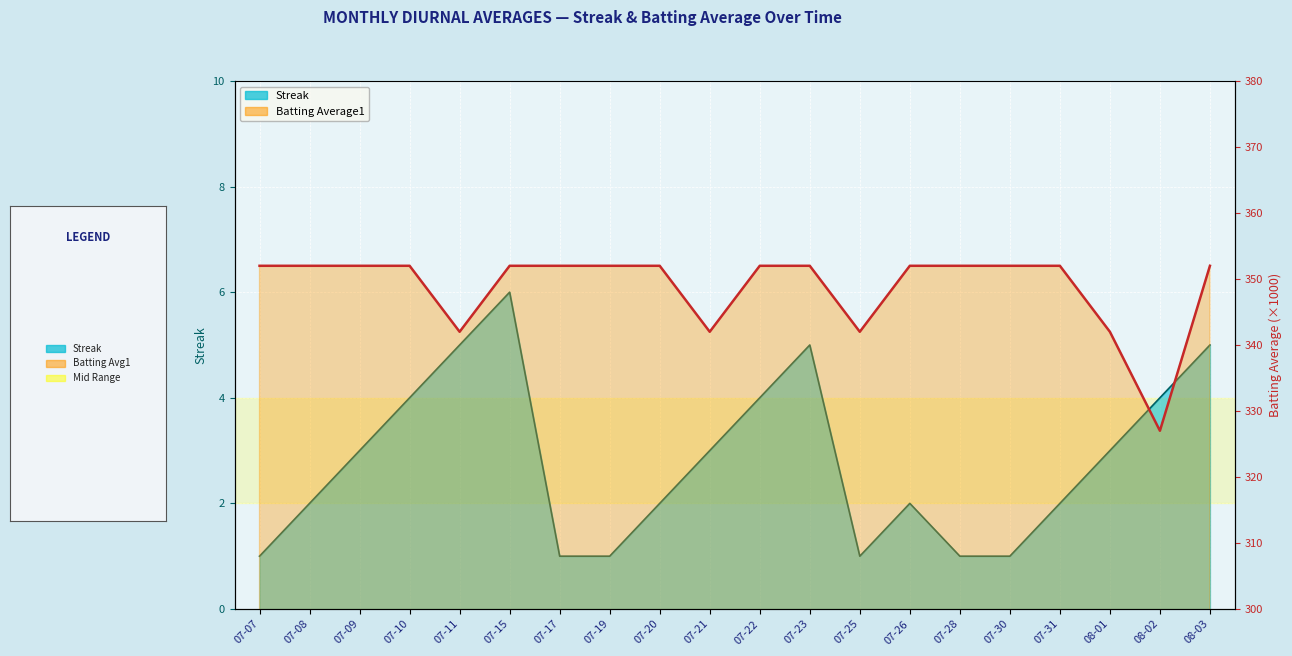

What is the minimum value shown in the chart?

1